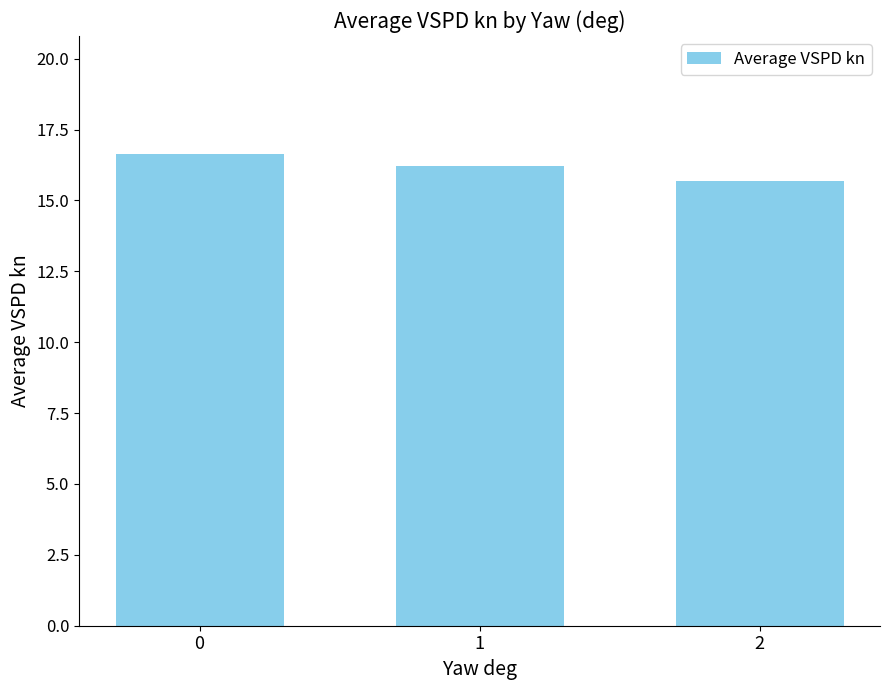

What is the minimum value shown in the chart?

15.7